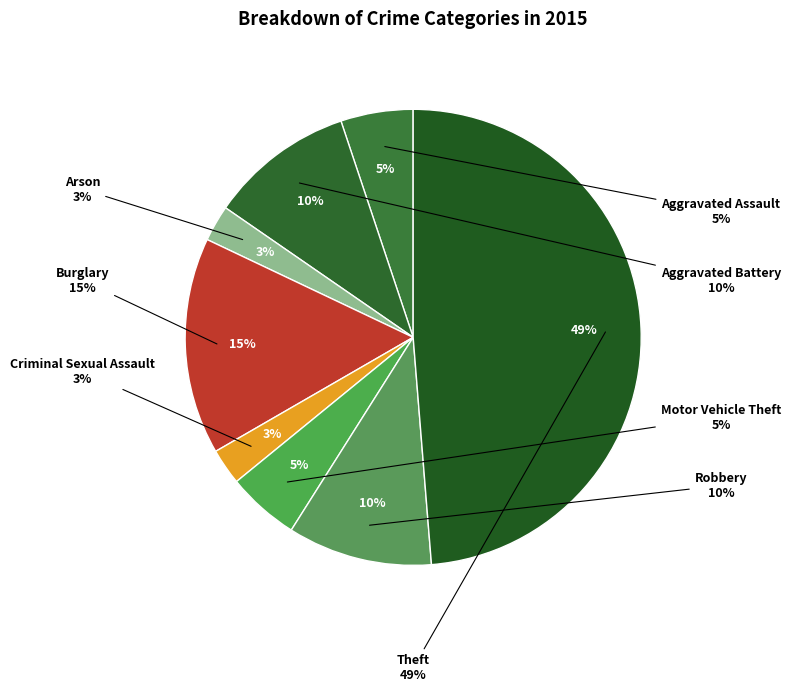

To the nearest percent, what is the combined percentage of Aggravated Battery and Aggravated Assault?

15%